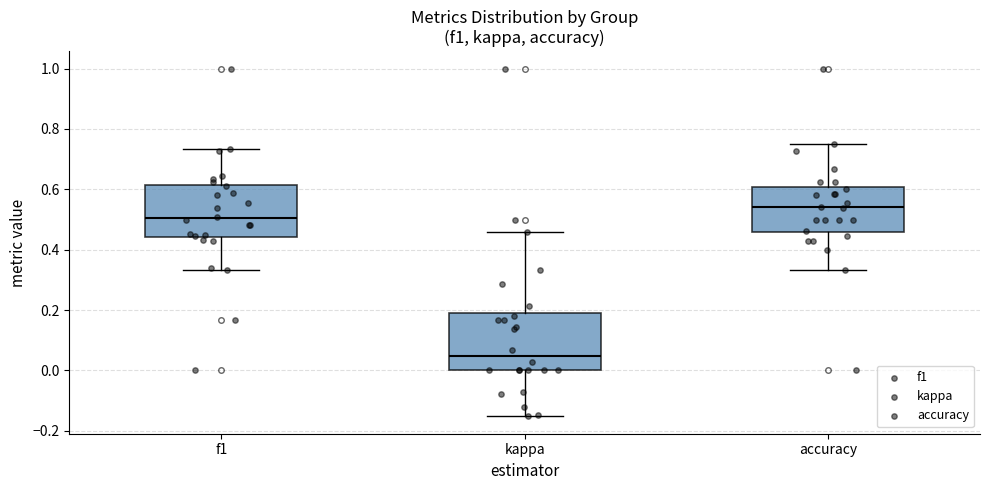

Where does the median line of the box for f1 sit on the y-axis? The values are not printed on the chart, so give them approximately, as read against the axis.

0.50